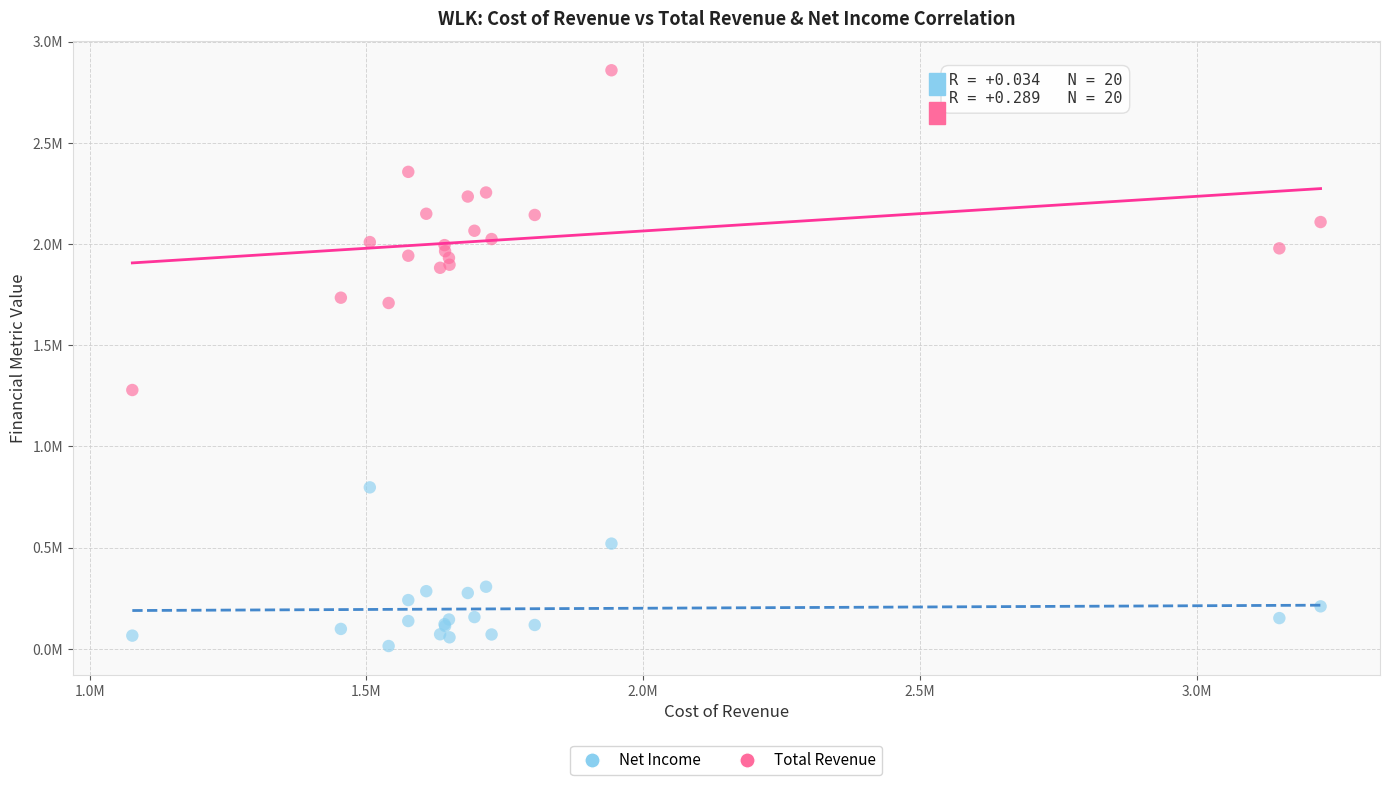

Which series reaches the minimum Y coordinate?

Net Income